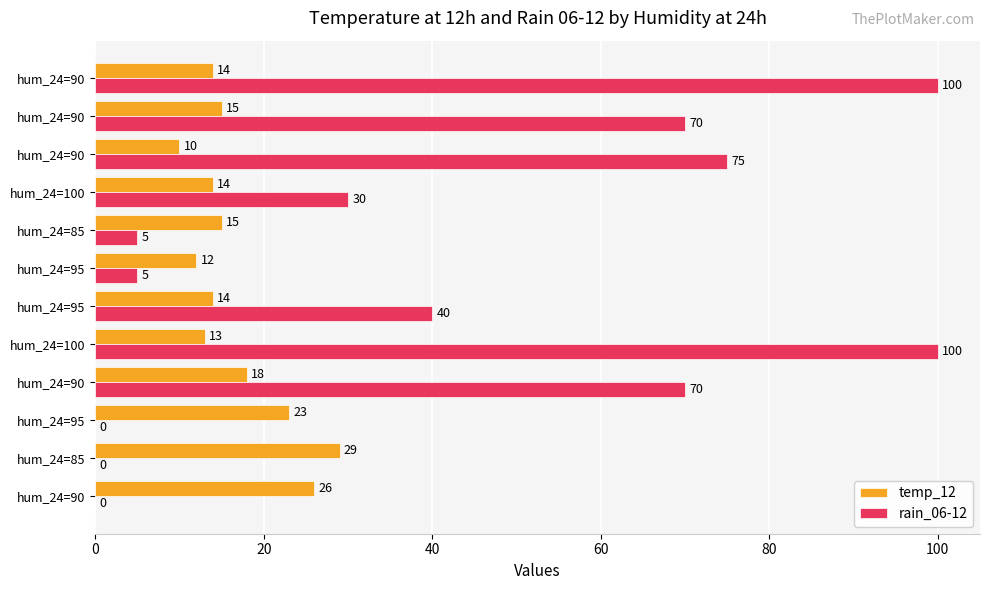

How many values in rain_06-12 are above zero?

9